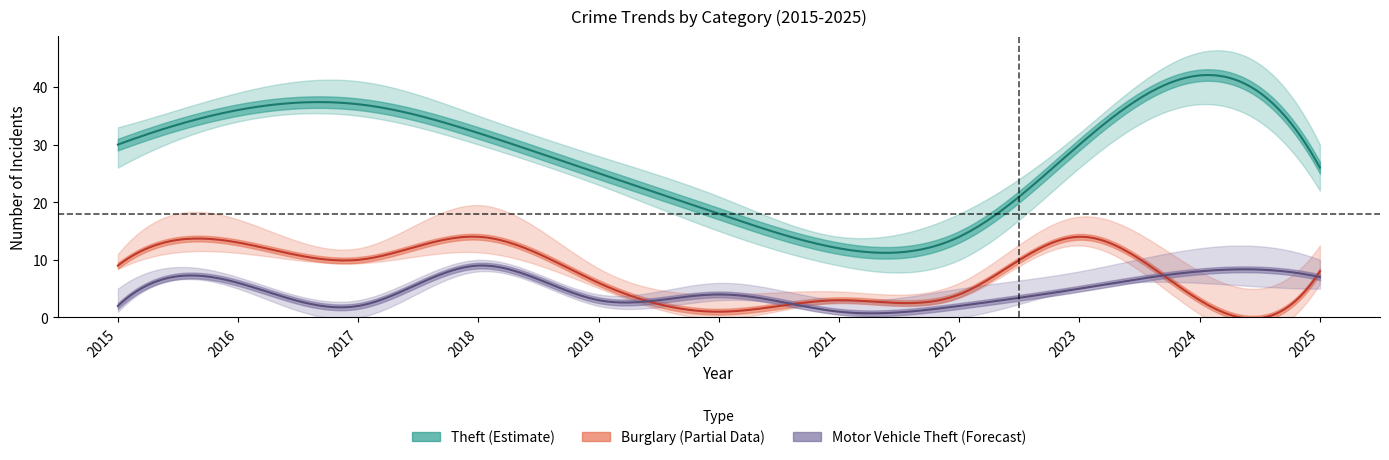

What is the value of the Theft point at the 6th from the left?

18